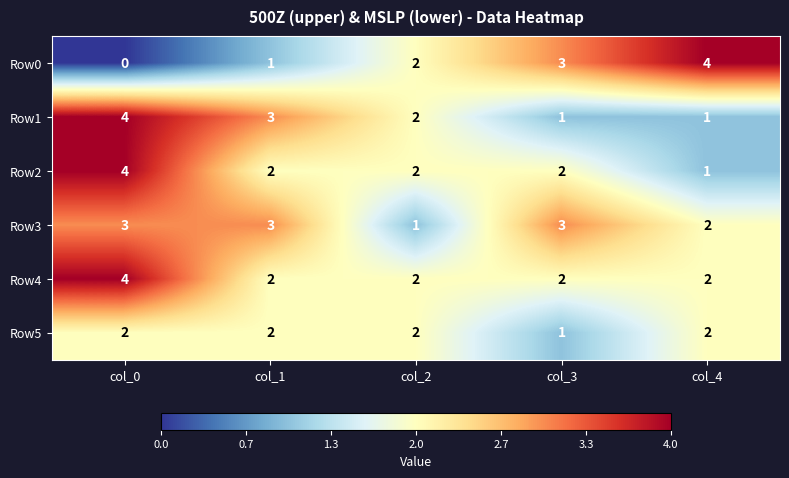

At how many categories does at least one series exceed 0?

5